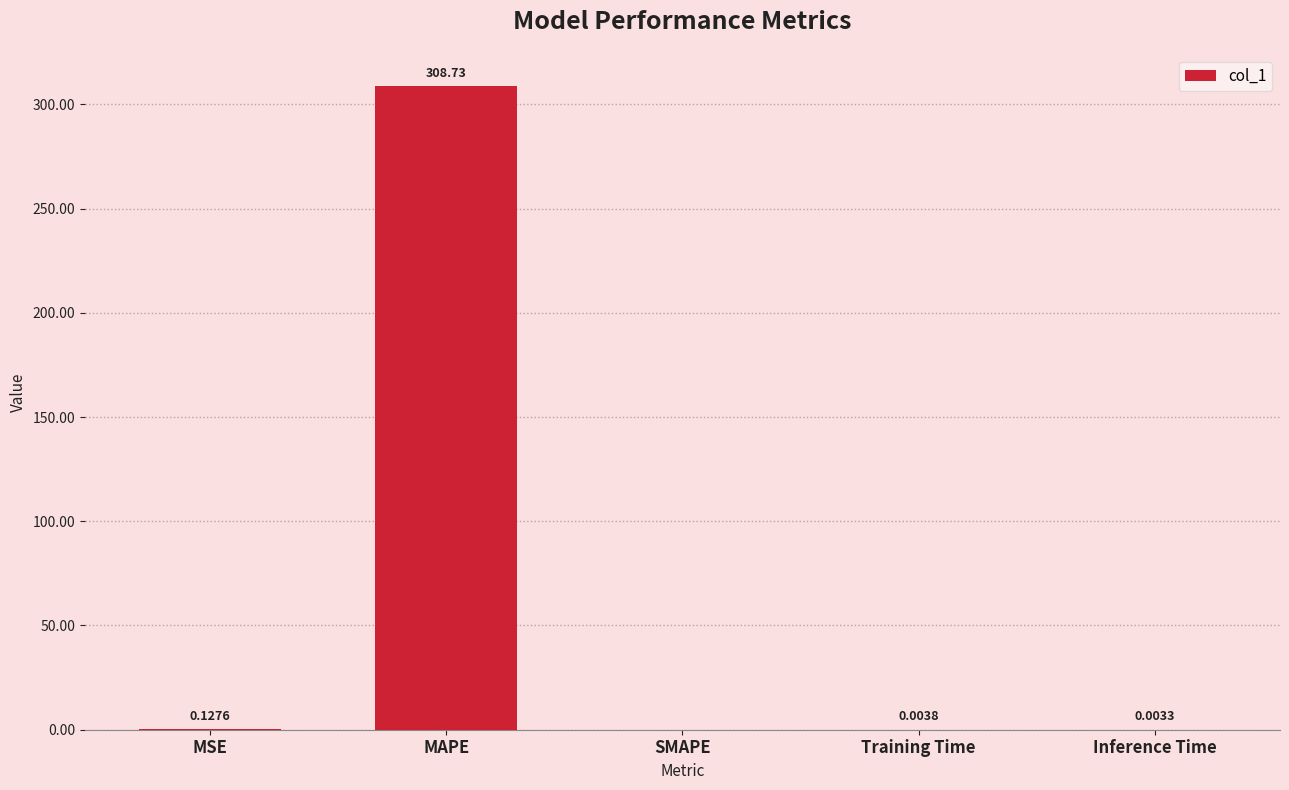

What is the change in value from MSE to MAPE?

+308.6